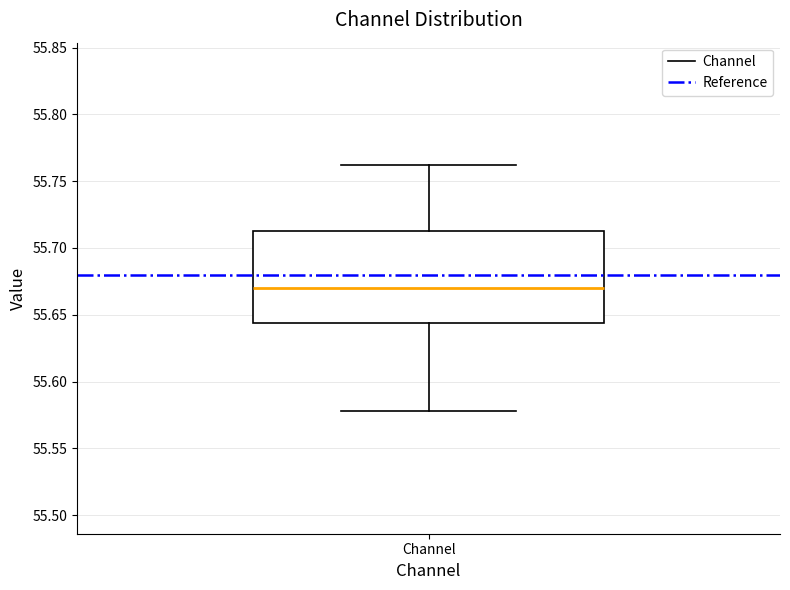

Where does the upper whisker of the box for Channel end on the y-axis? The values are not printed on the chart, so give them approximately, as read against the axis.

55.760